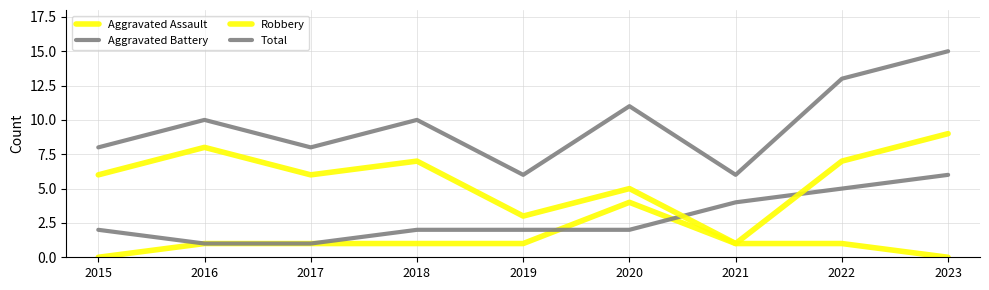

How many lines are shown in the chart?

4